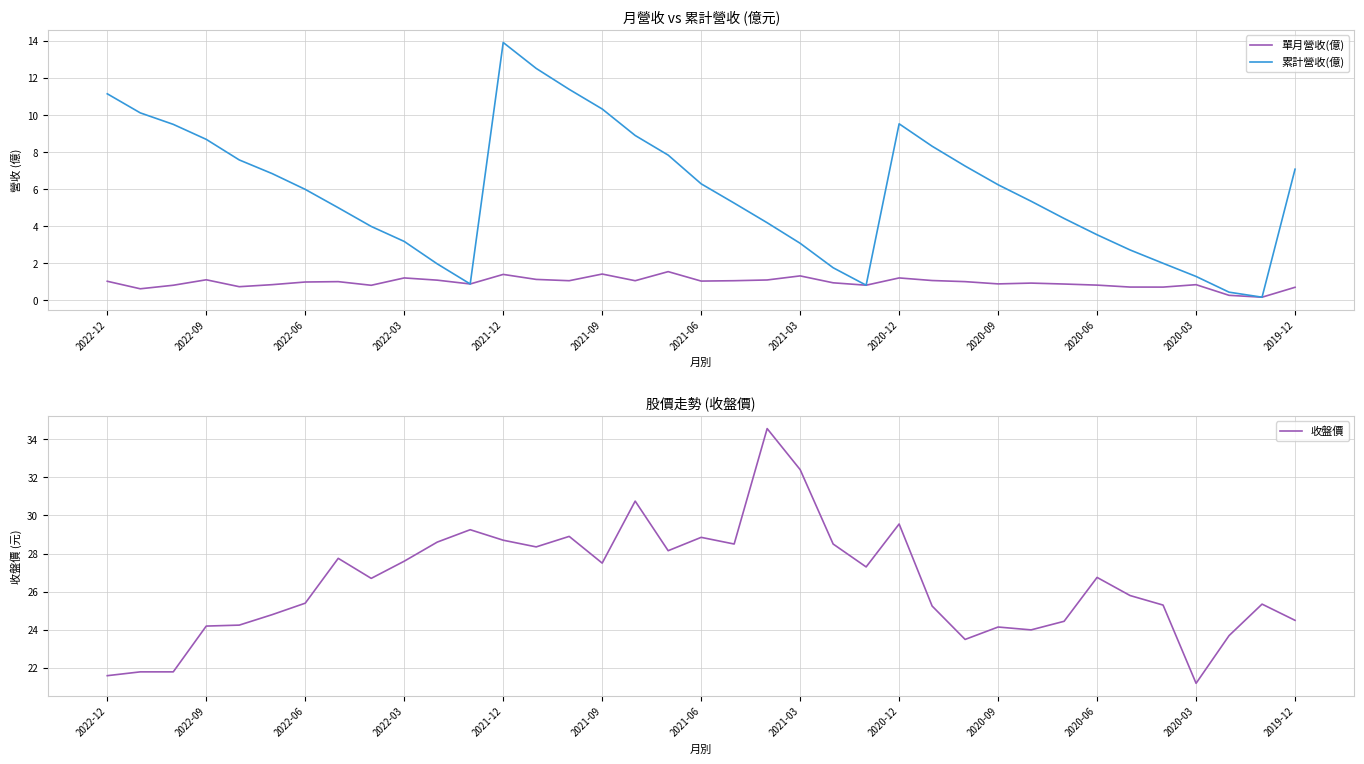

How many lines are shown in the chart?

3